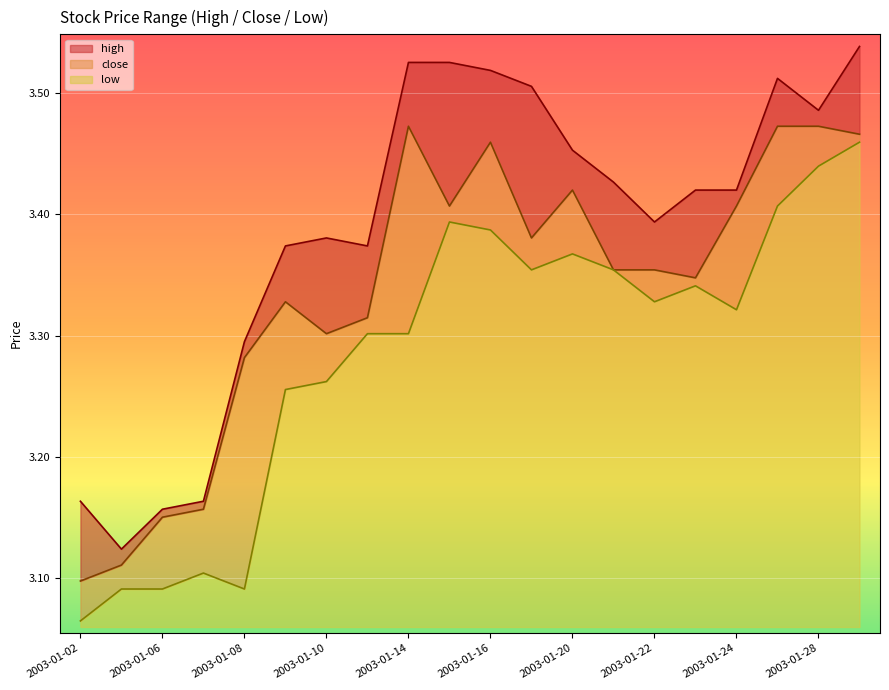

What is the value of the low point at the 6th from the left?

3.3